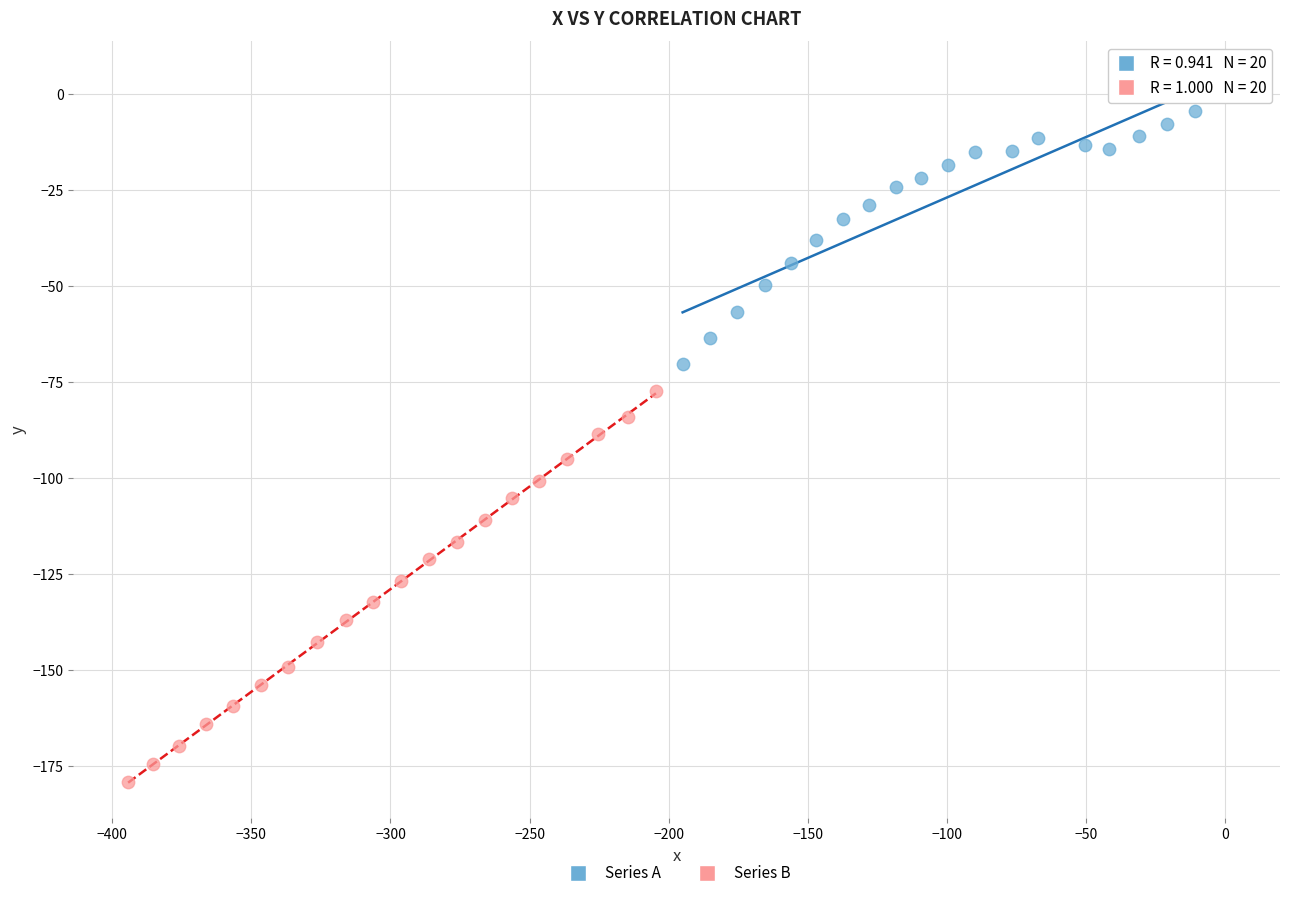

Which series has the largest Y range (max minus min)?

Series B